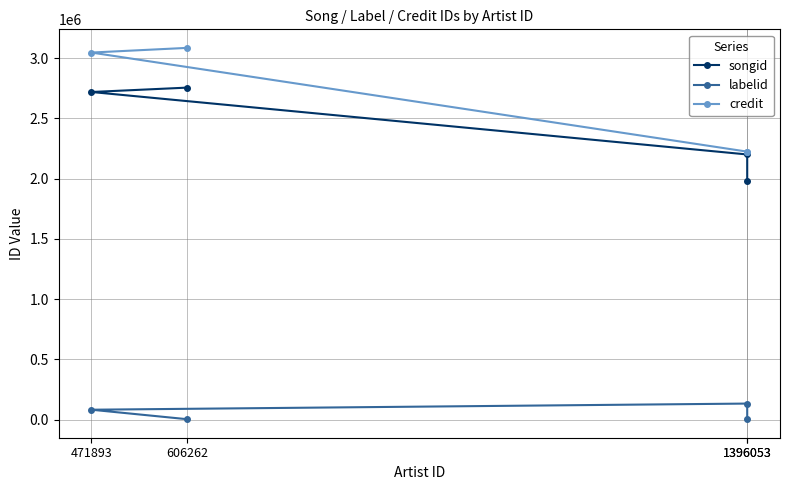

Which series changed the most between 1396053 and 1396053?

songid